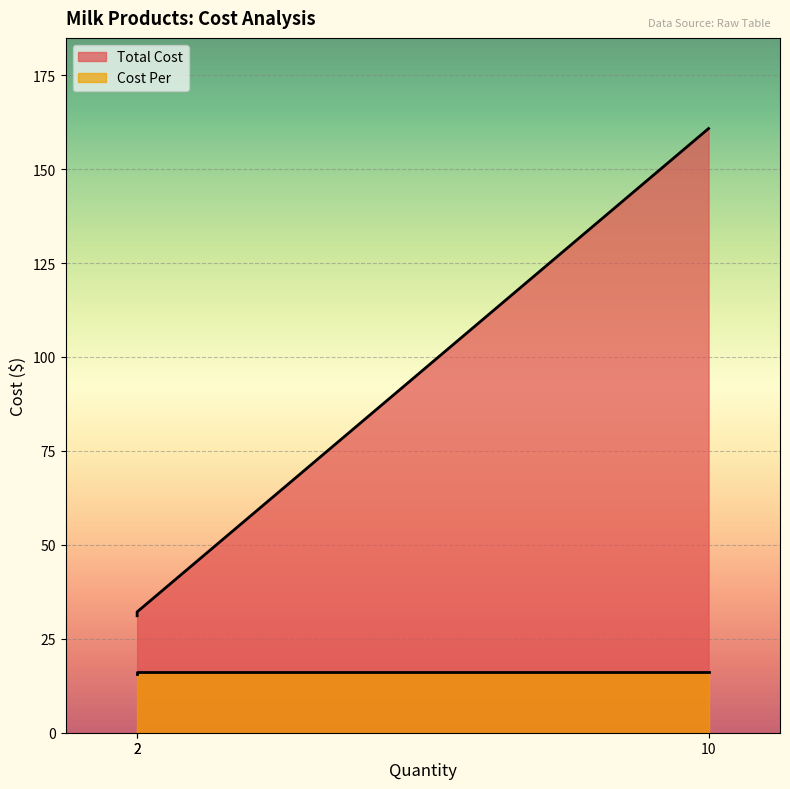

What is the average value of the Cost Per series?

15.9